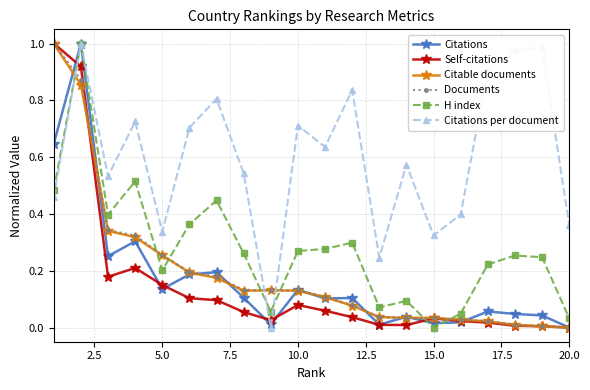

Which series ends up on top after the final intersection of Documents and H index?

H index